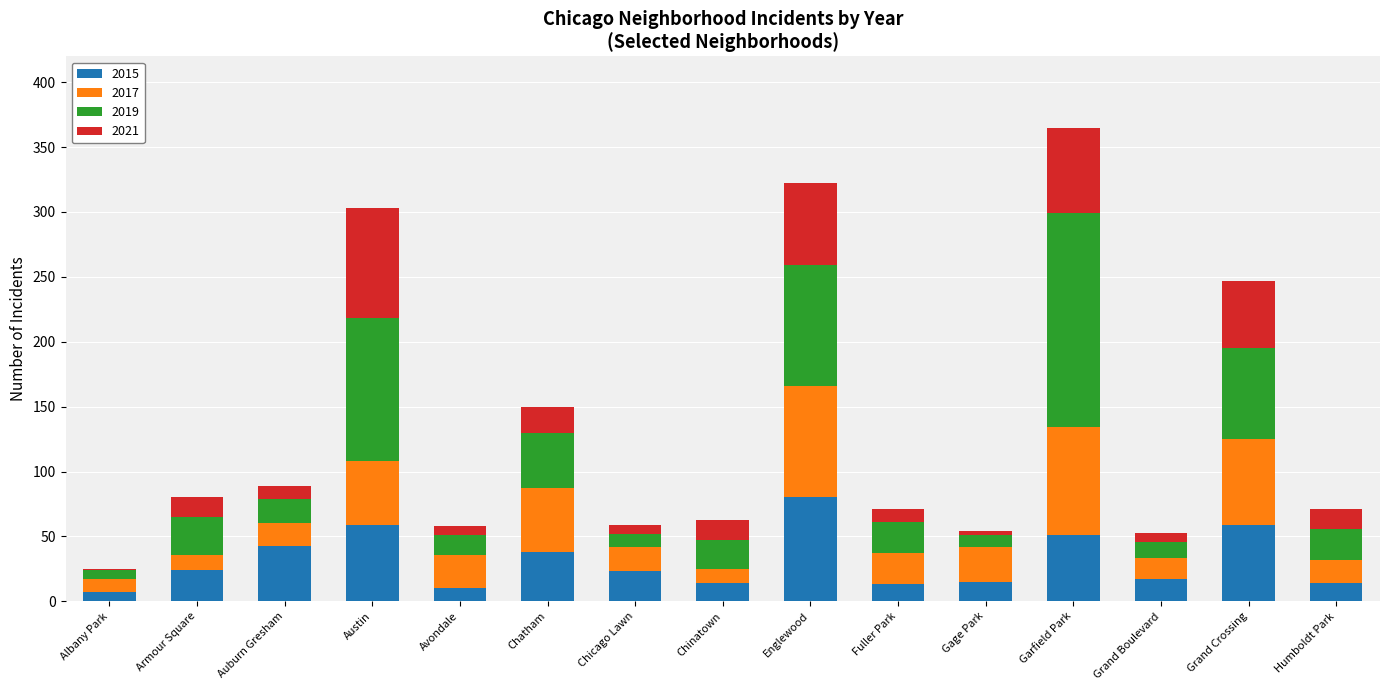

At which label does 2015 reach its peak?

Englewood